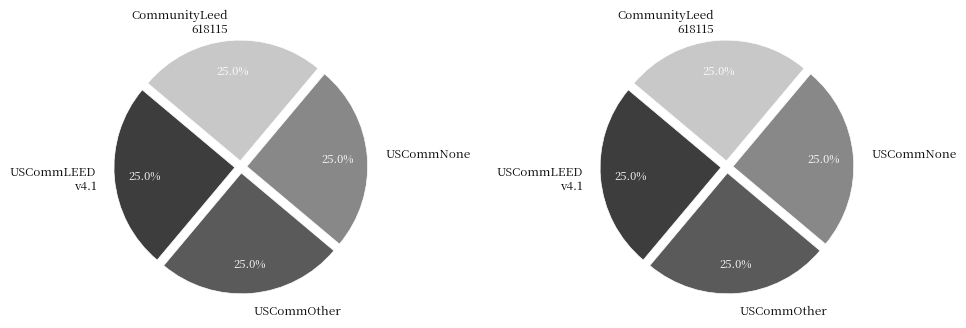

What percentage is NOT represented by USCommOther 15:40:02?

75.0%